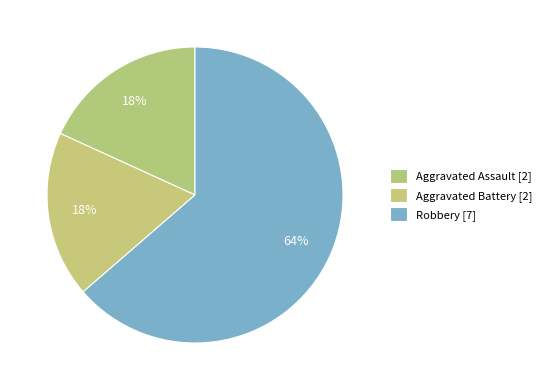

Count the number of slices in the pie.

3